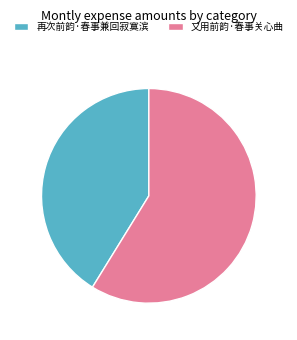

Which slice represents more than half of the pie?

又用前韵·春事关心曲